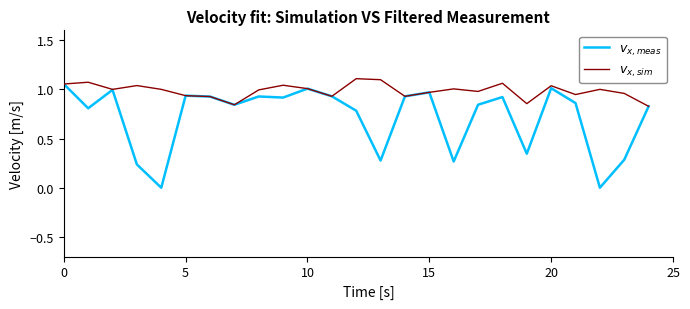

True or false: $v_{x,meas}$ and $v_{x,sim}$ intersect in this chart.

False